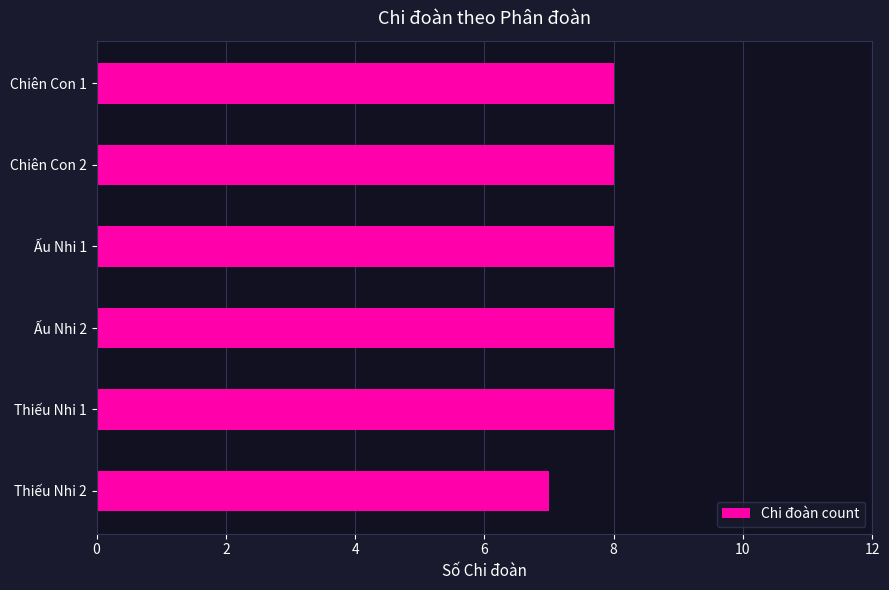

What is the maximum value shown in the chart?

8